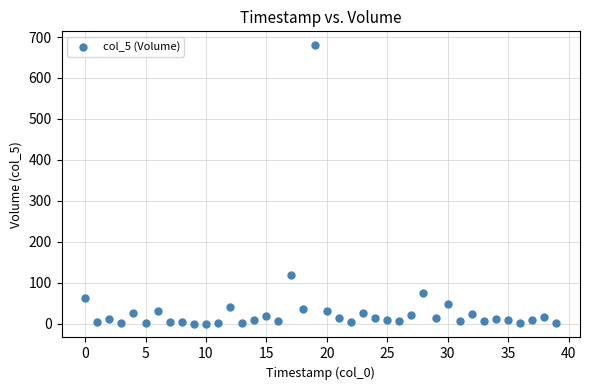

What Y value in the scatter plot is closest to 339?

117.9